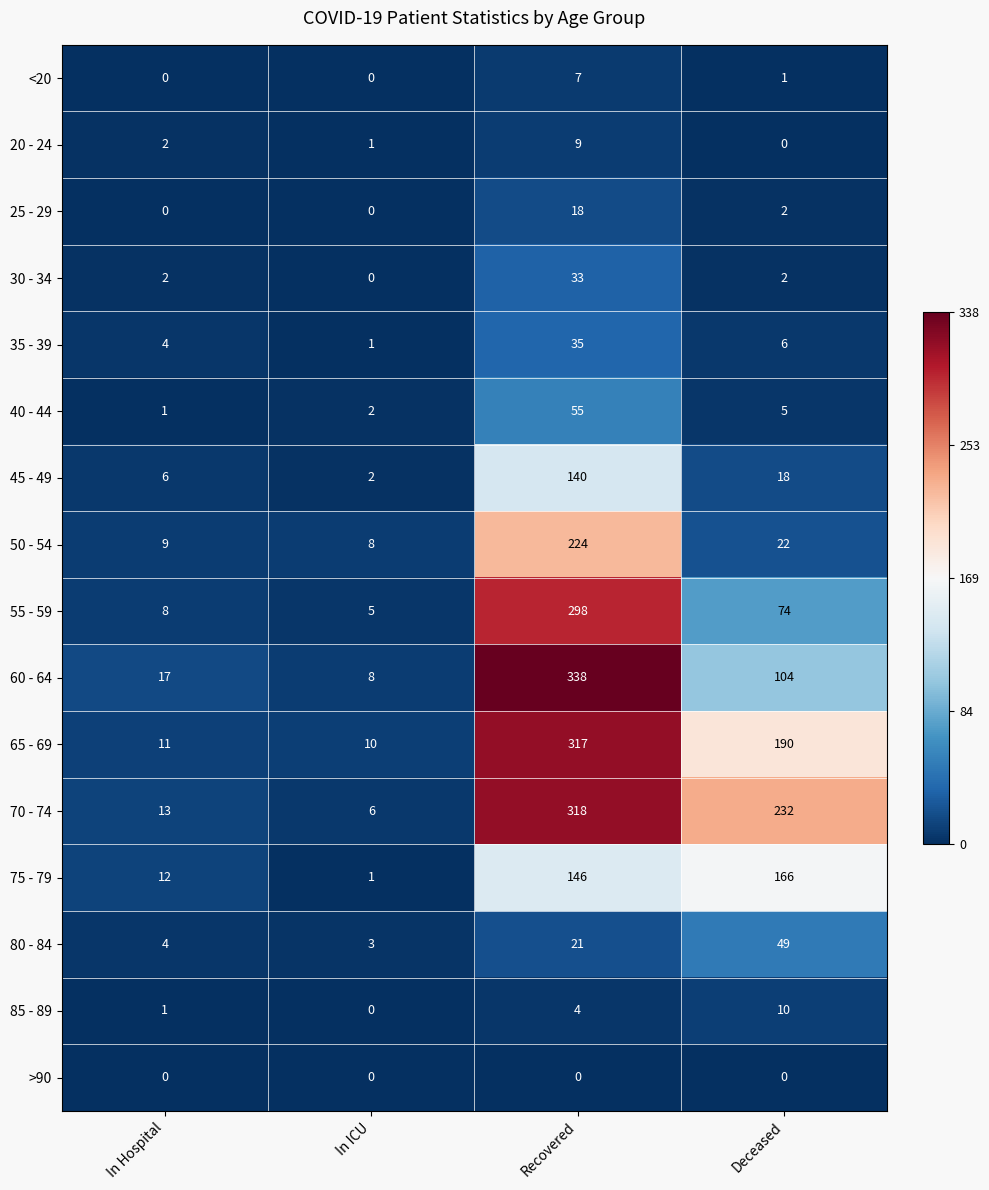

How many categories are shown in the chart?

4